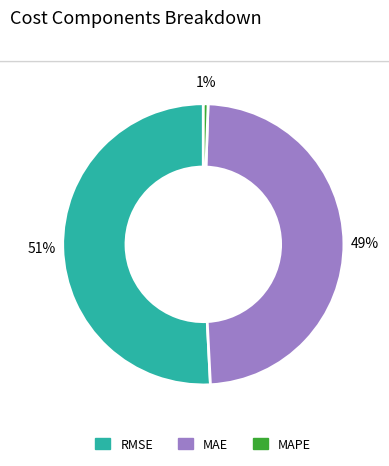

To the nearest percent, what percentage of the pie is MAE?

49%